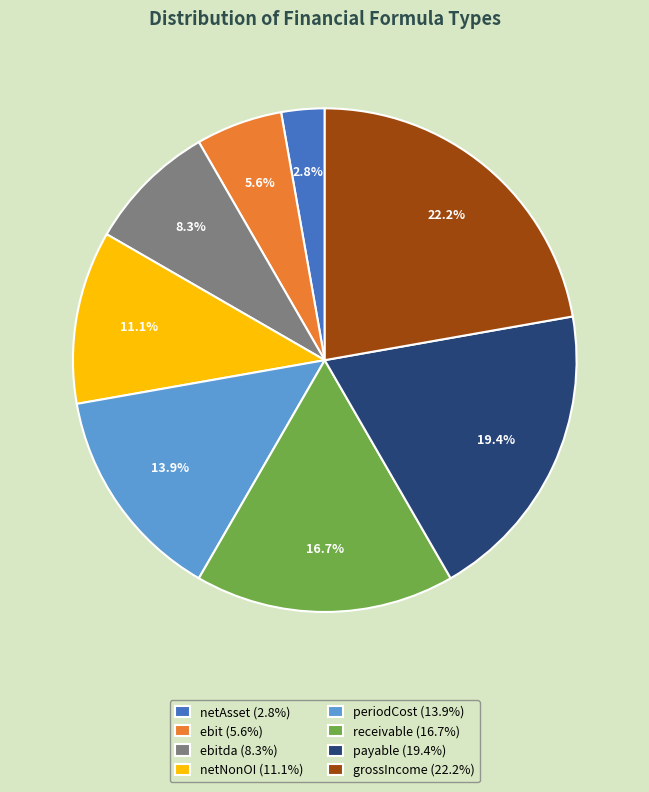

What is the largest slice in the pie chart?

grossIncome (22.2%)